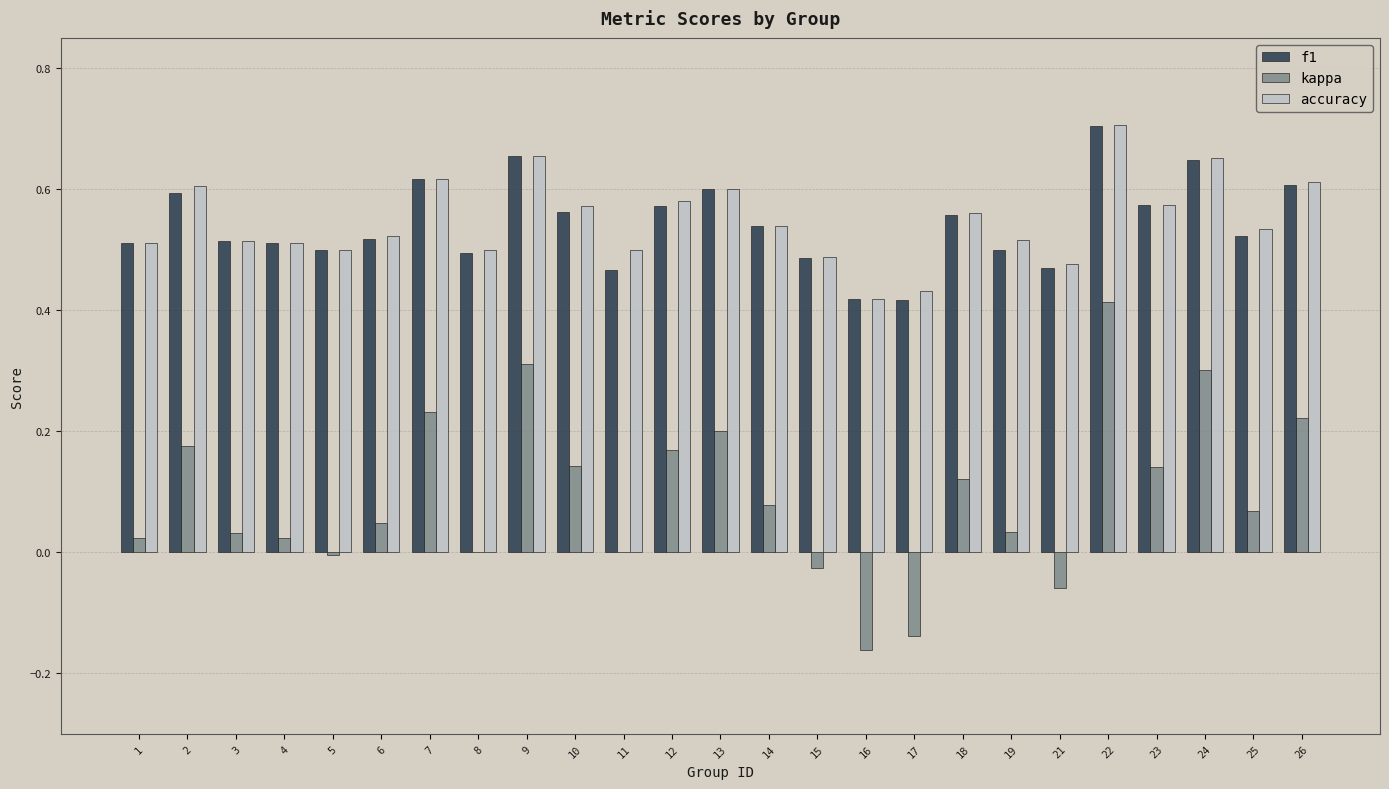

The value of f1 at 21 is 0.7. True or false?

False